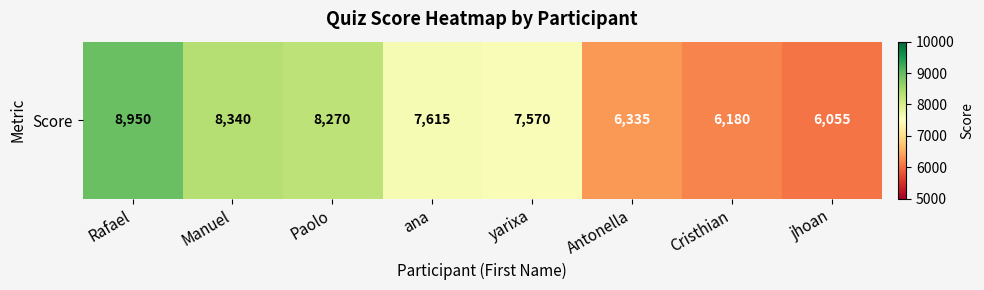

What is the sum of all values?

59315